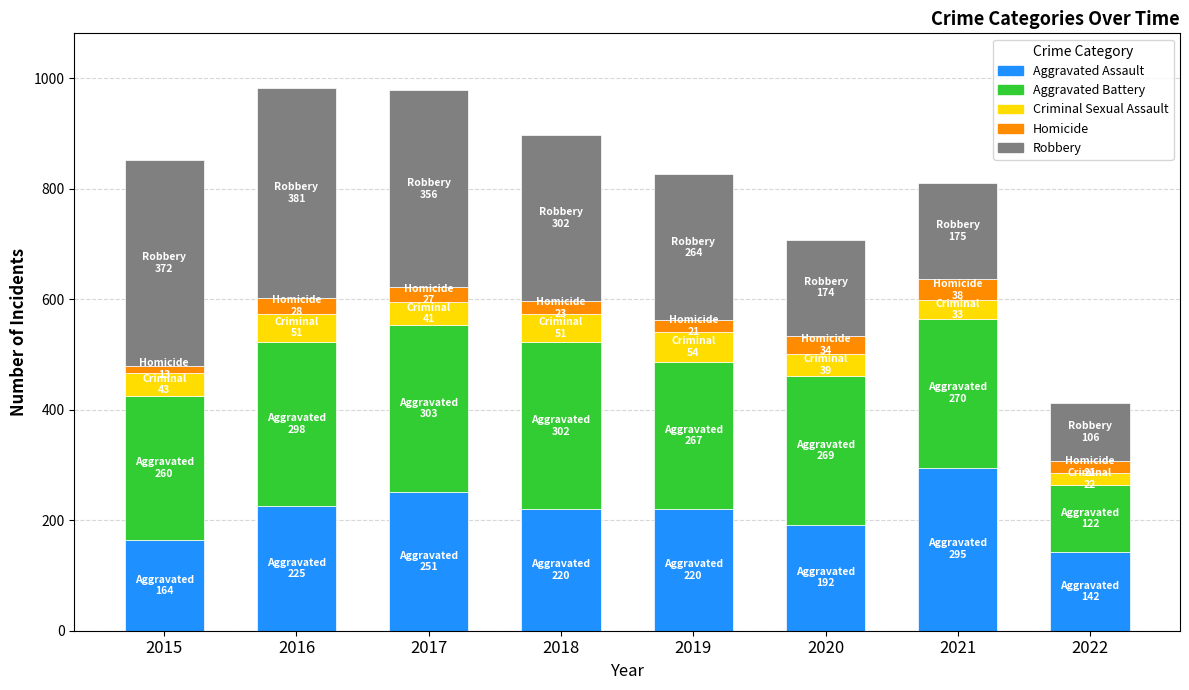

What is the total value across all series at 2021?

811